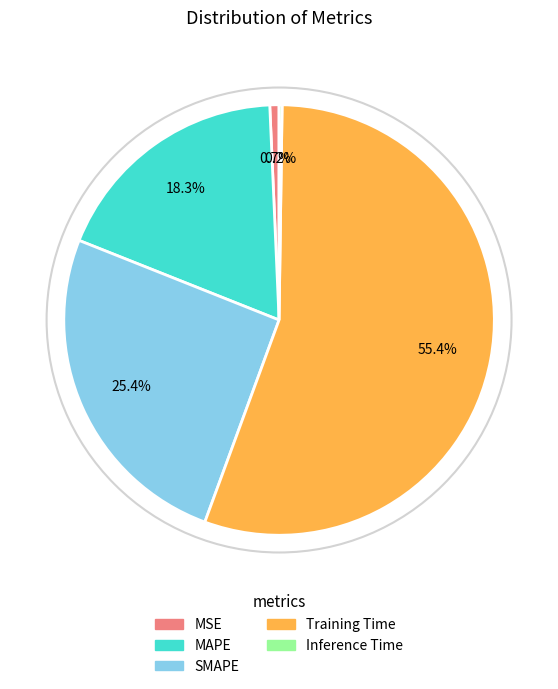

Is there a majority slice in this chart?

Yes